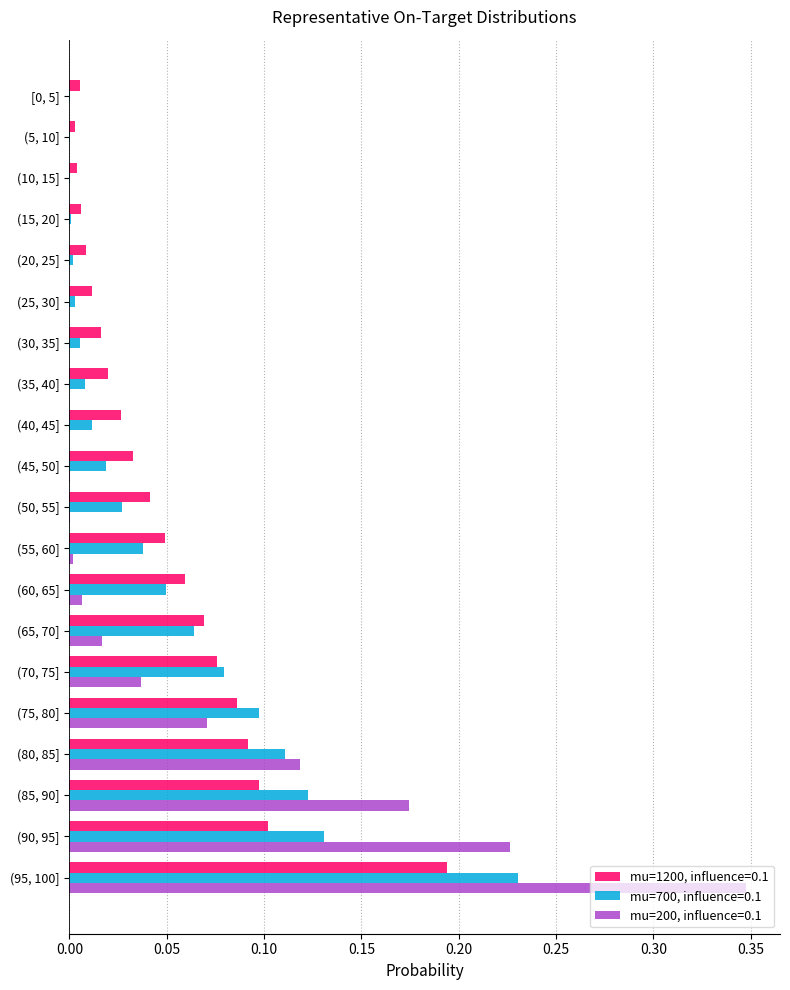

The mu=1200, influence=0.1 series shows 0.0 at (70, 75]. True or false?

False